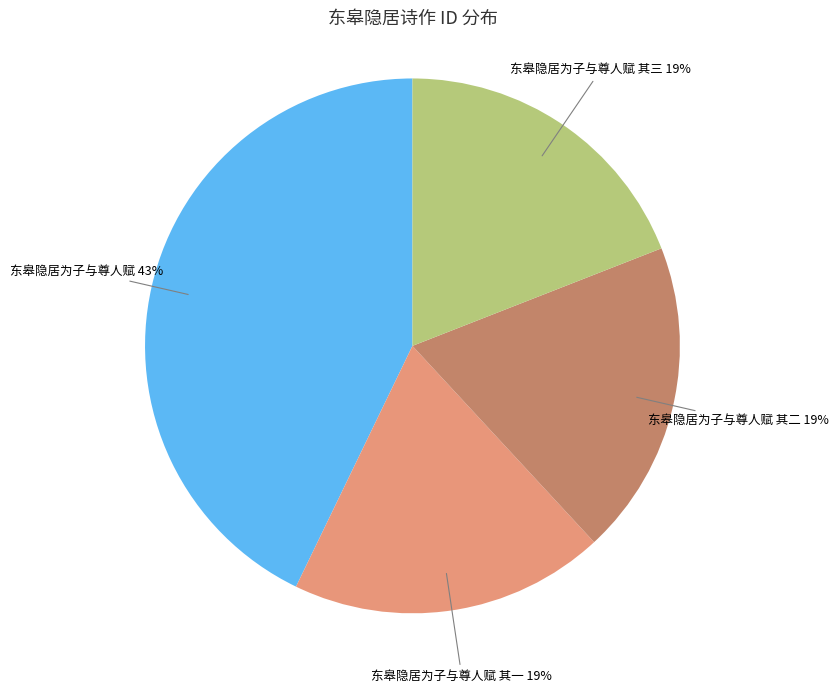

To the nearest percent, what is the average slice percentage?

25%